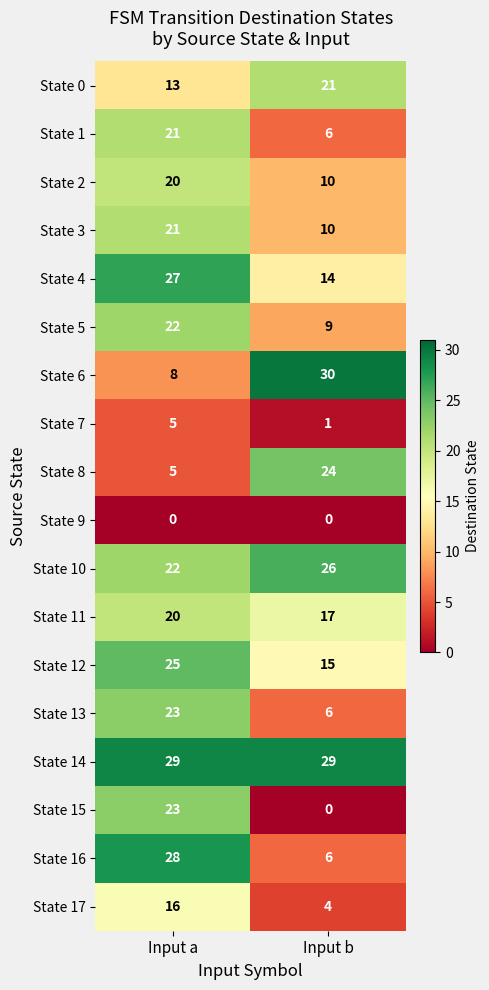

What value does the State 14 series have at Input a?

29